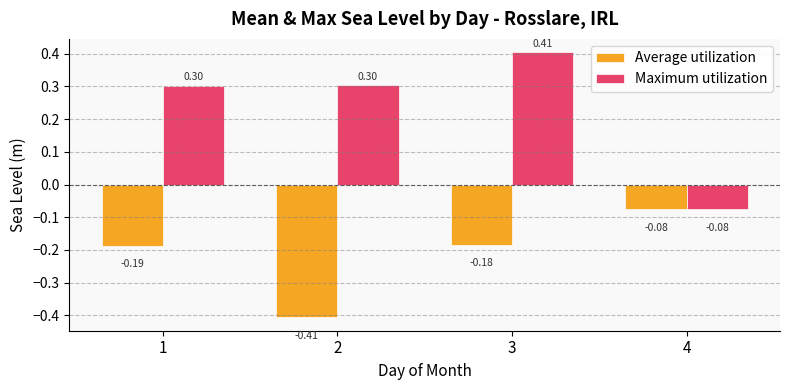

At which category does the chart reach its minimum across all series?

2